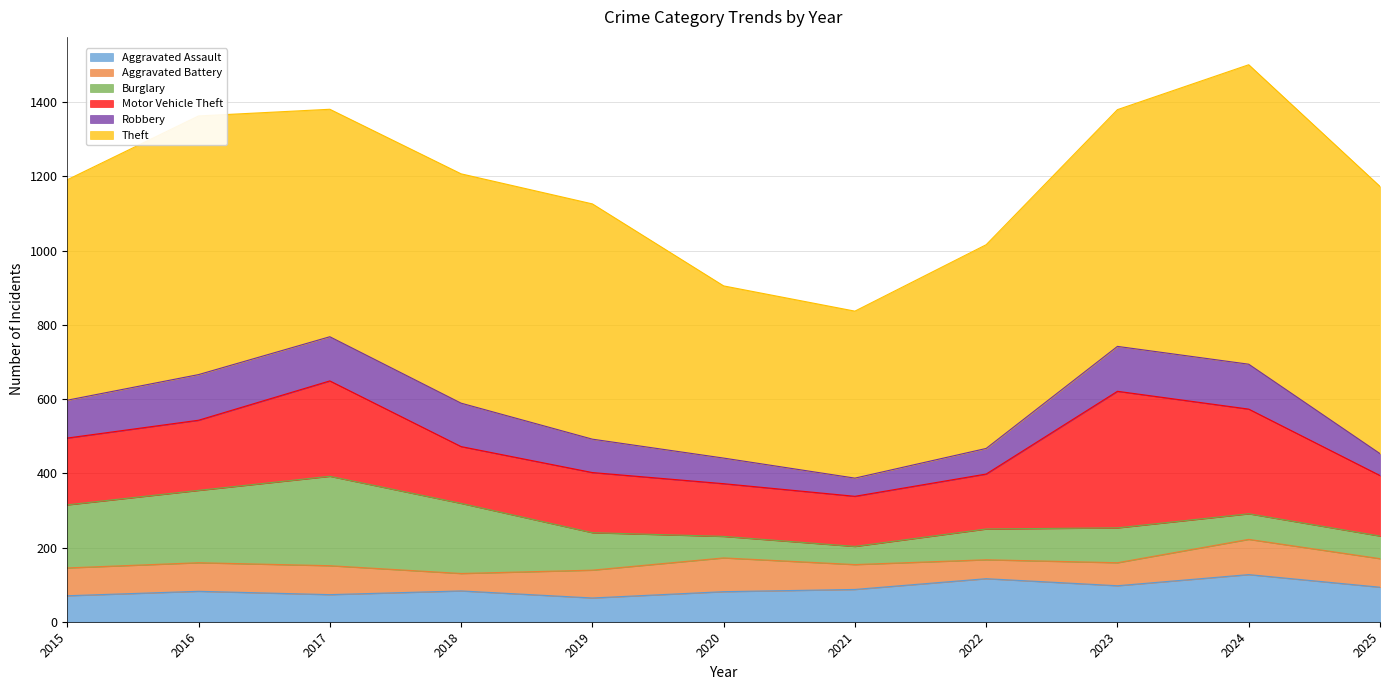

Does the chart have visible grid lines?

Yes